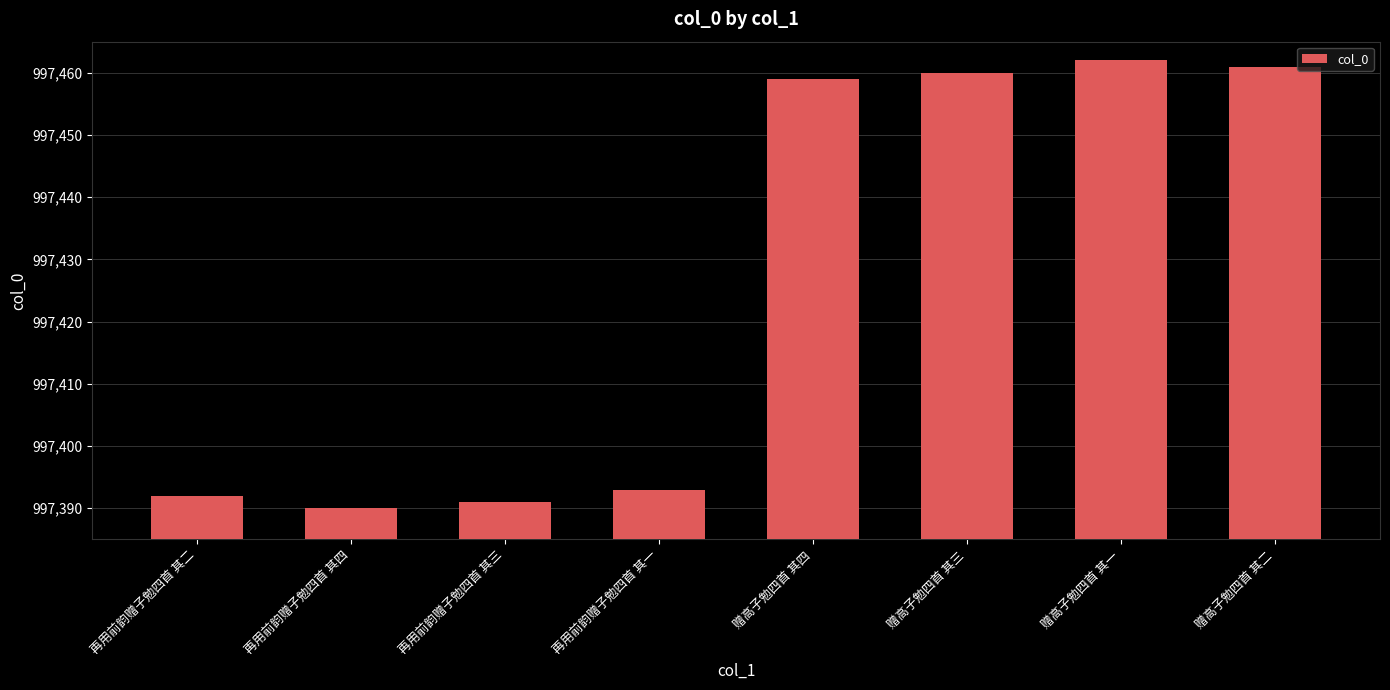

How many series are shown in this chart?

1